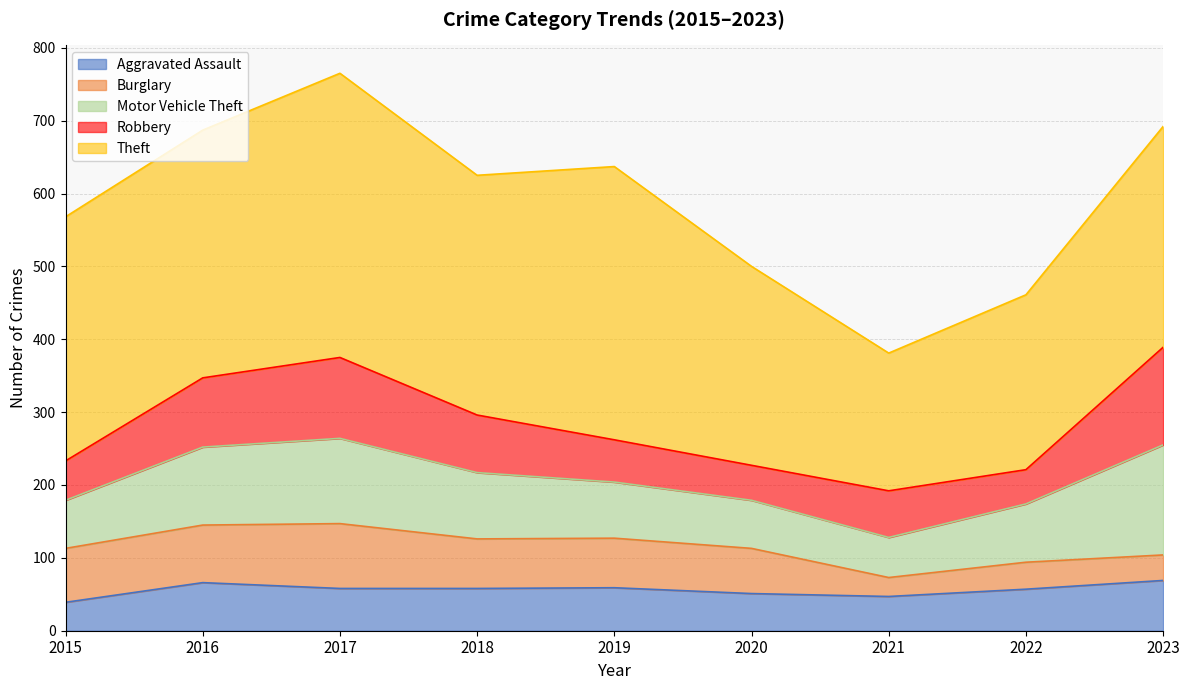

Which series has the largest range (max minus min)?

Theft